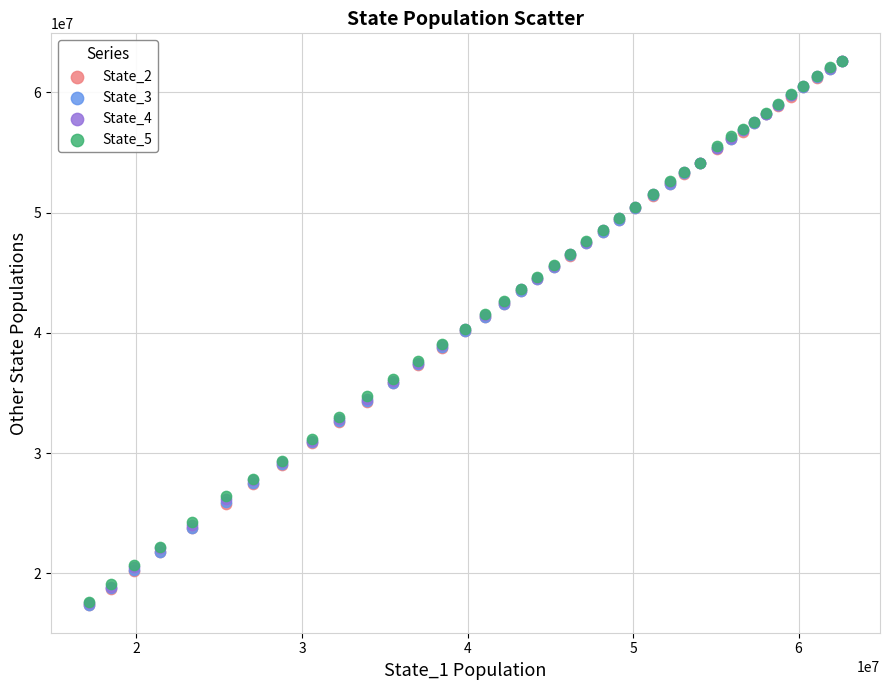

What are all the series names shown in the legend?

State_2, State_3, State_4, State_5